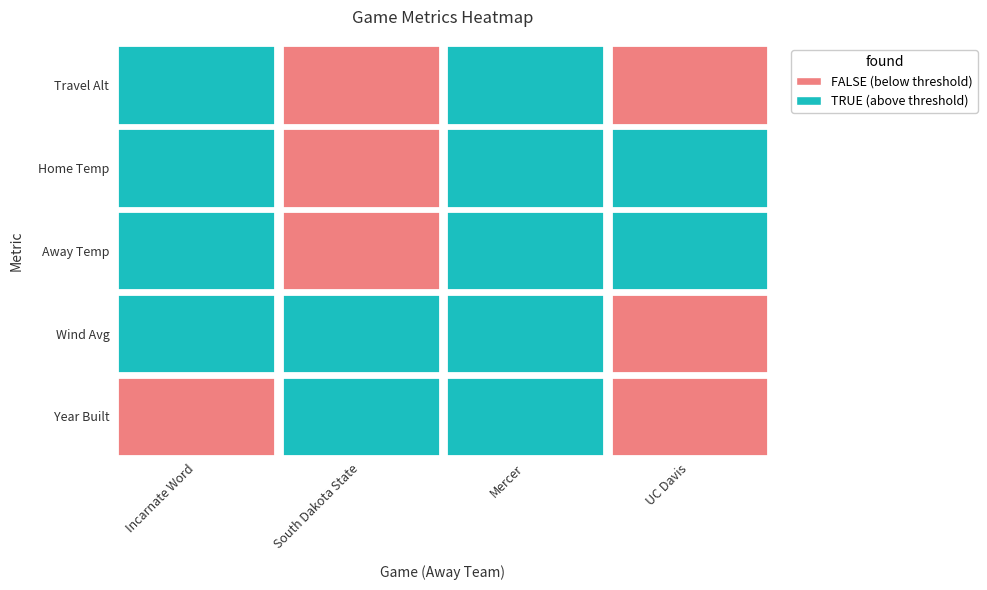

Which series has the widest spread of values?

travel_alt